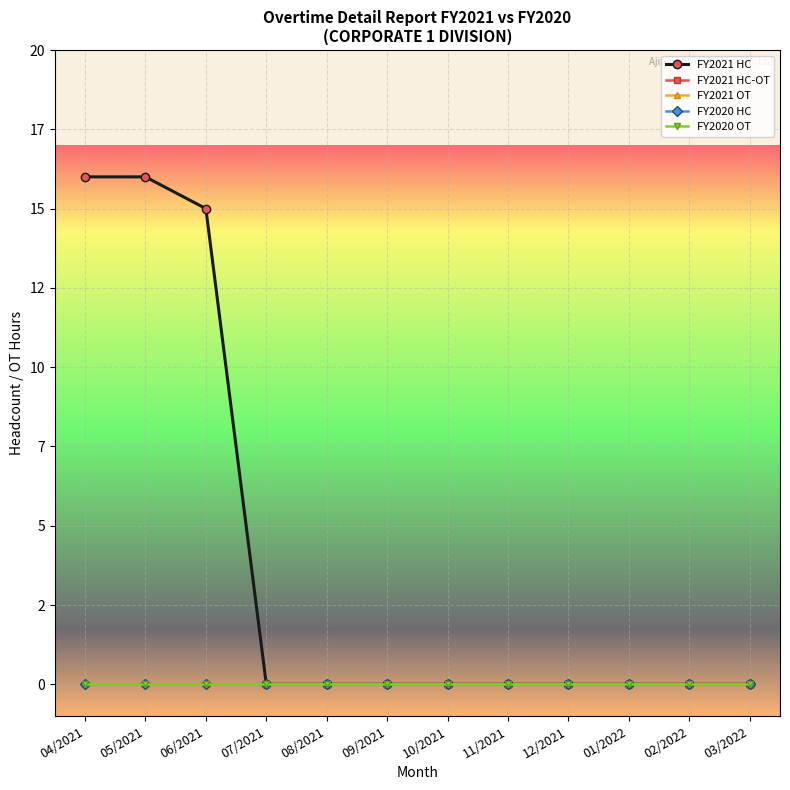

Rank the categories by FY2020 OT value from lowest to highest.

04/2021, 05/2021, 06/2021, 07/2021, 08/2021, 09/2021, 10/2021, 11/2021, 12/2021, 01/2022, 02/2022, 03/2022